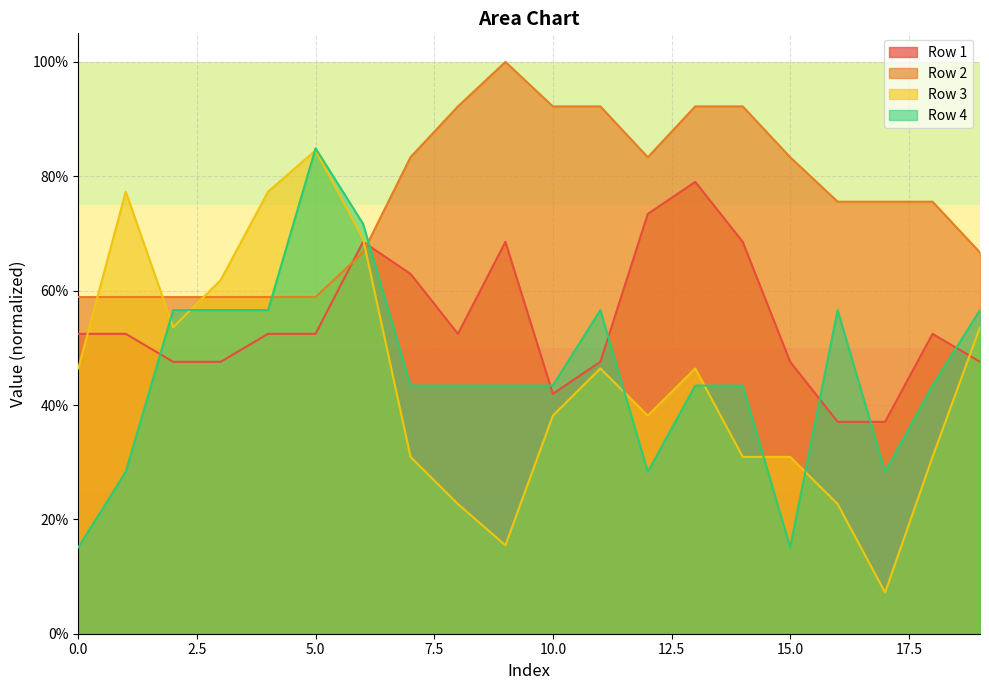

Between which two adjacent categories do Row 3 and Row 2 first intersect?

0 and 1